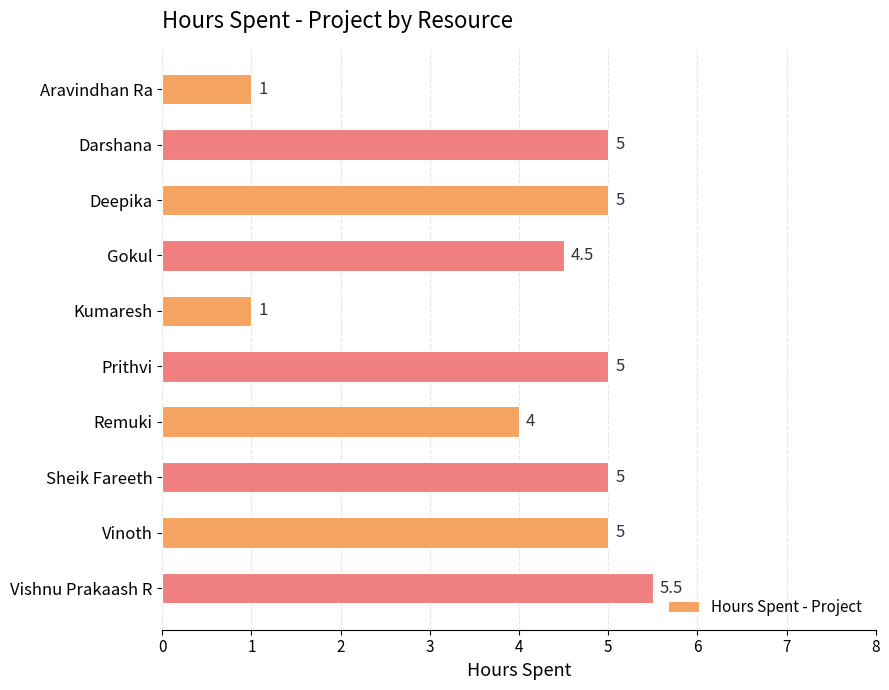

What is the sum of the values at Aravindhan Ra and Prithvi?

6.0